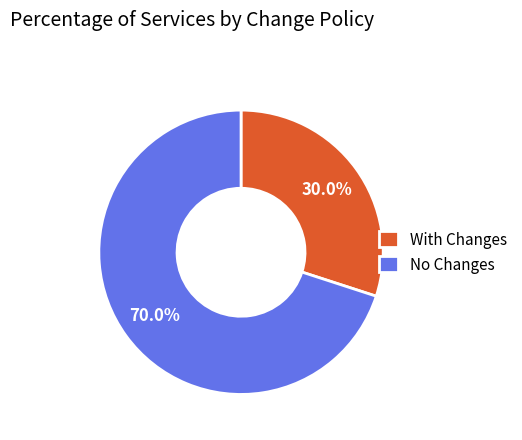

Is there a majority slice in this chart?

Yes